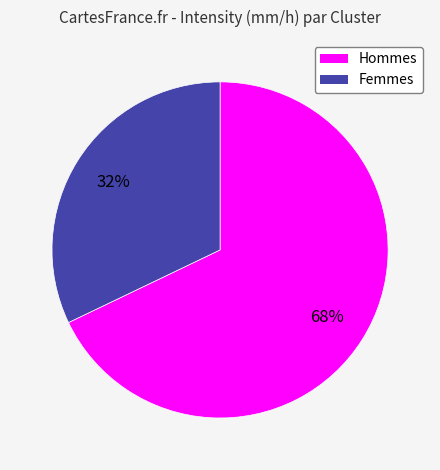

Count the number of slices in the pie.

2